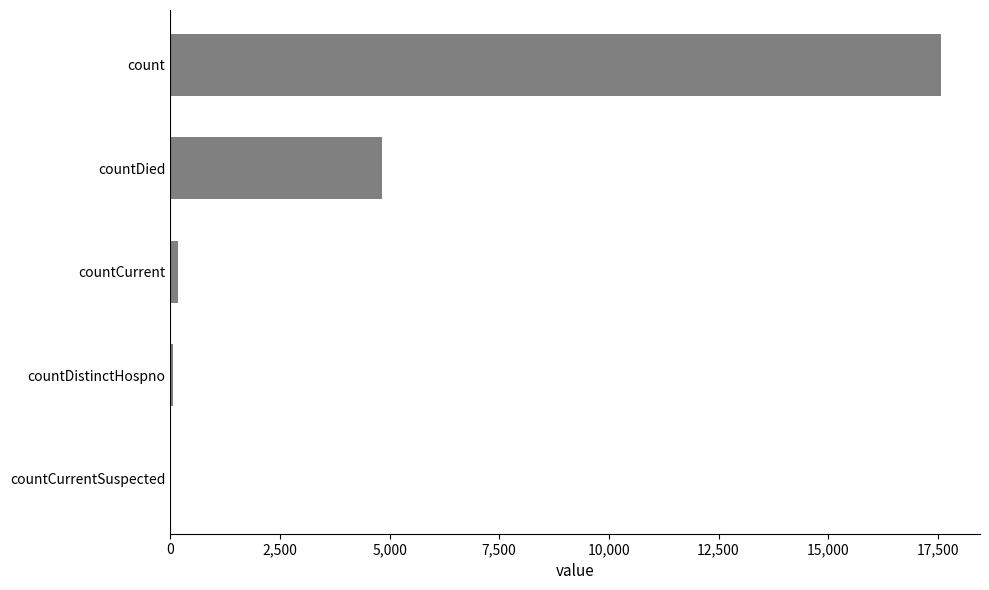

Which category has the highest value across all series?

count